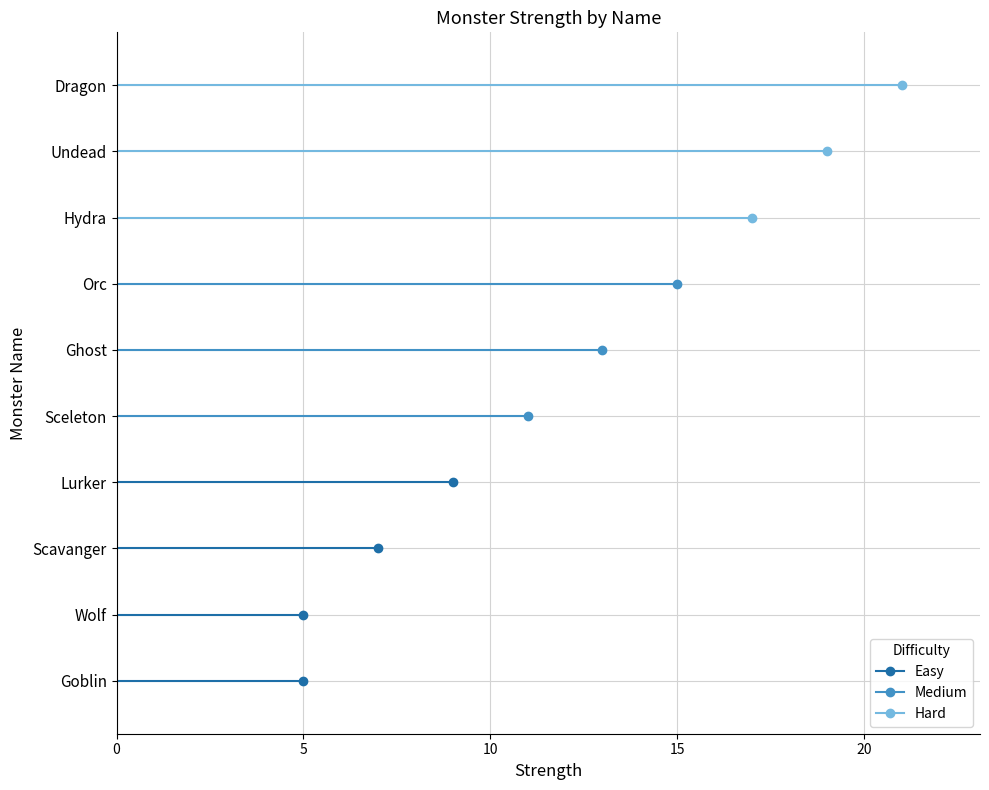

Read the value at Scavanger, to the nearest 10.

10